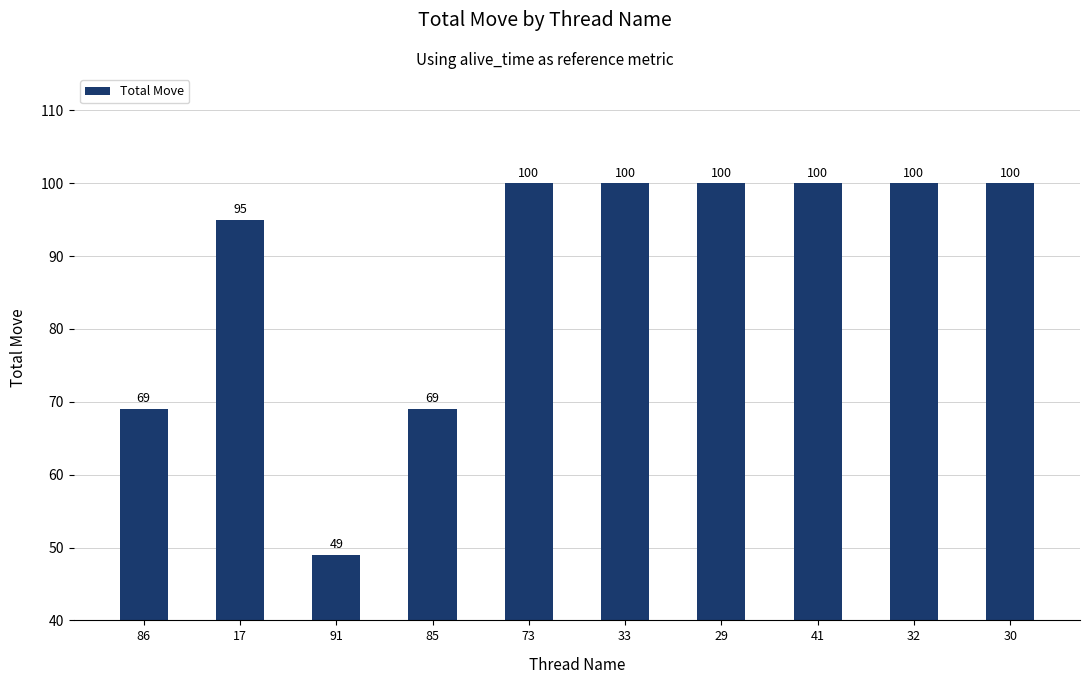

Reading left to right, list all the values displayed in this chart.

86=69	17=95	91=49	85=69	73=100	33=100	29=100	41=100	32=100	30=100